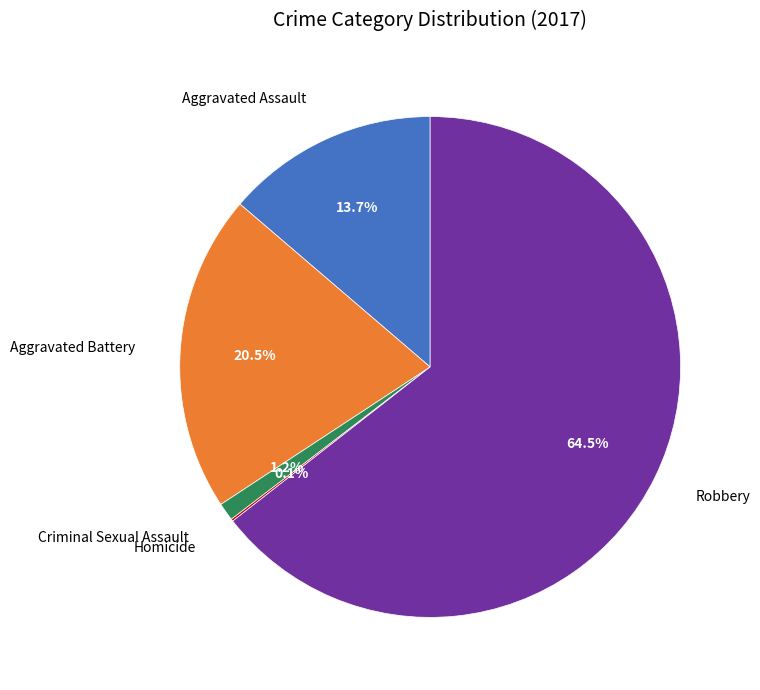

Does Robbery represent more than half of the total?

Yes